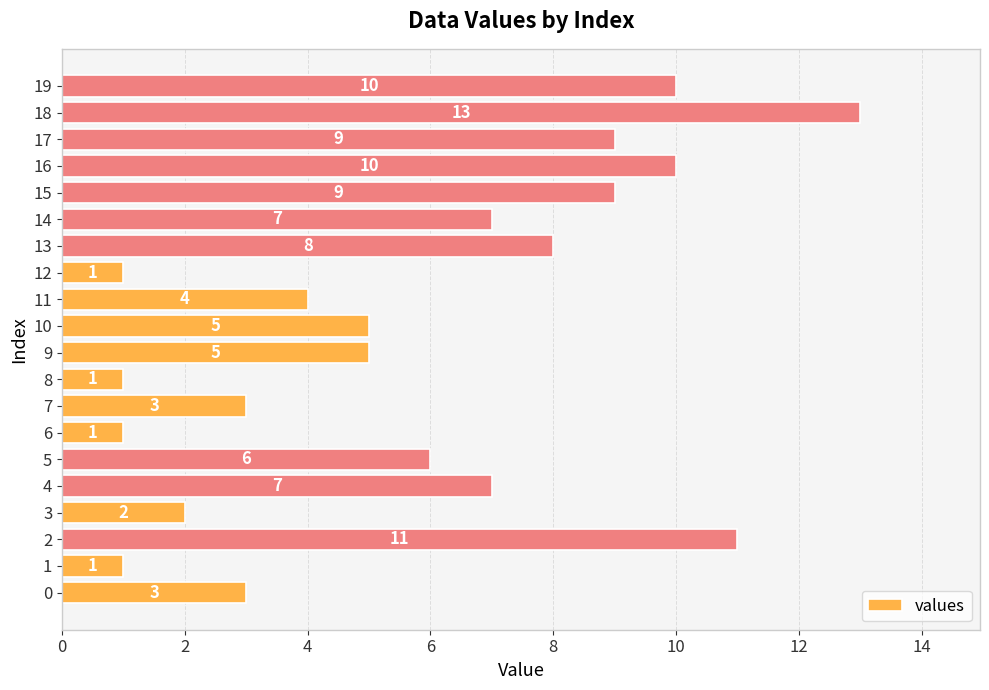

What is the change in value from 0 to 12?

-2